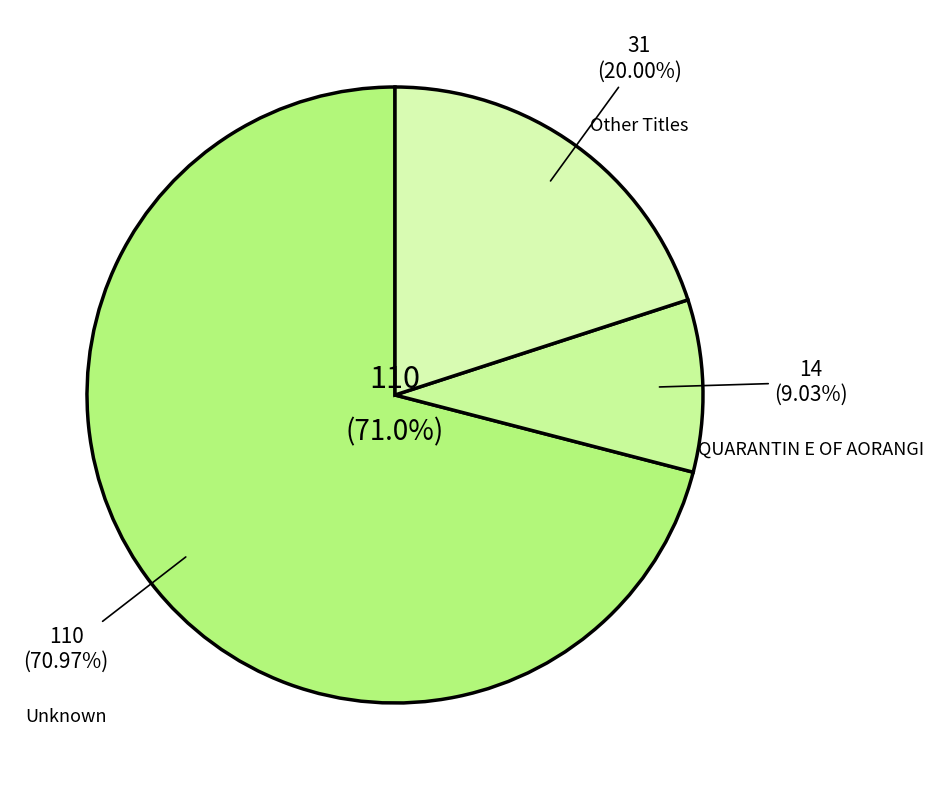

To the nearest percent, what is the average slice percentage?

33%